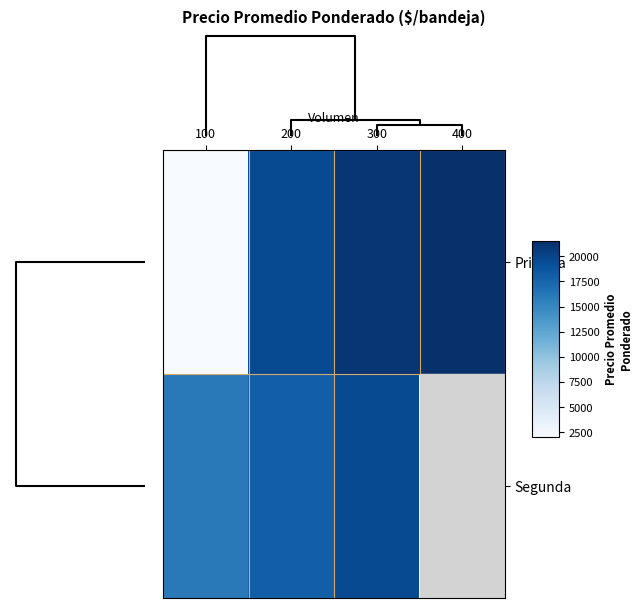

Which series has the widest spread of values?

Primera